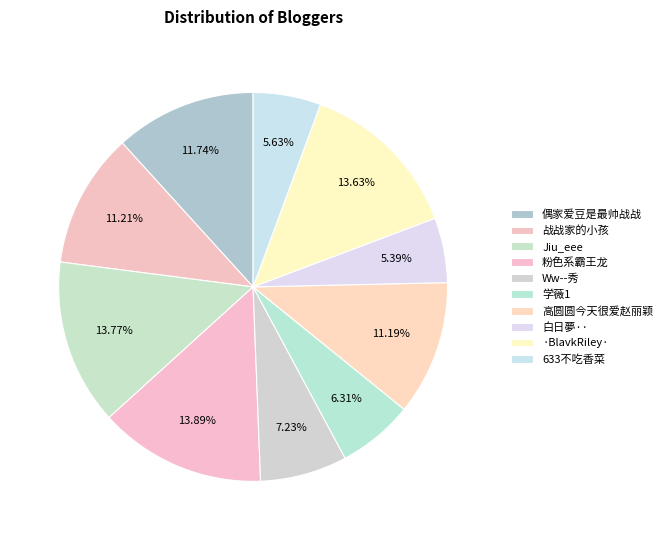

Rank the categories by value from highest to lowest.

粉色系霸王龙, Jiu_eee, ·BlavkRiley·, 偶家爱豆是最帅战战, 战战家的小孩, 高圆圆今天很爱赵丽颖, Ww--秀, 学薇1, 633不吃香菜, 白日夢··